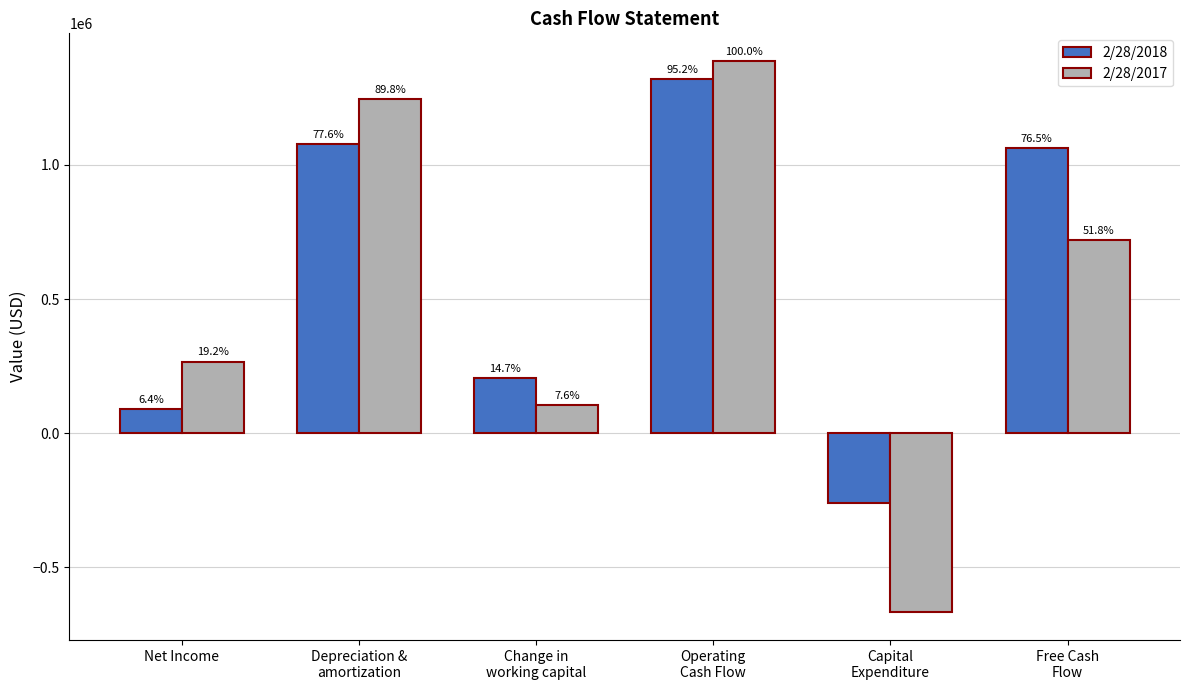

What is the difference between the 2/28/2017 values at Change in
working capital and Free Cash
Flow?

613905